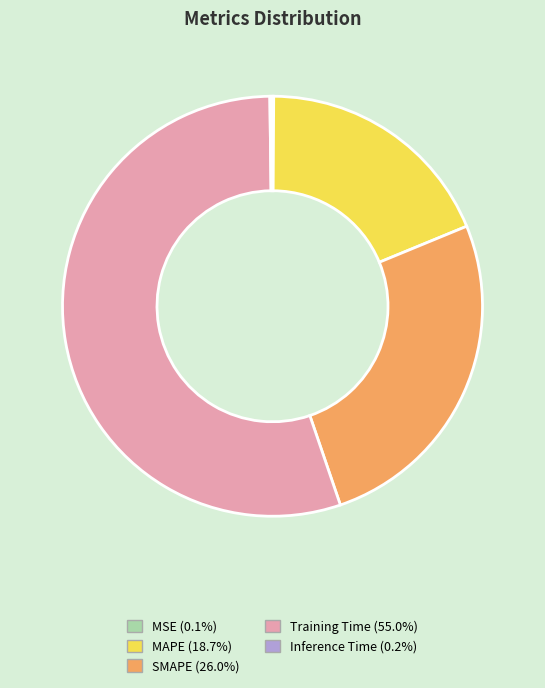

Which category accounts for the majority?

Training Time